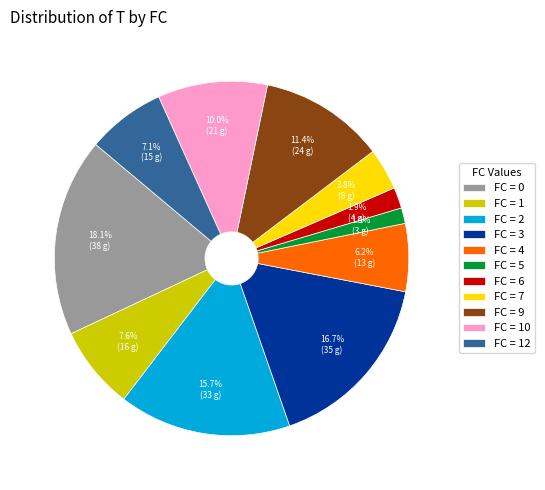

Combined, what portion of the pie is FC = 9 and FC = 1?

19.0%